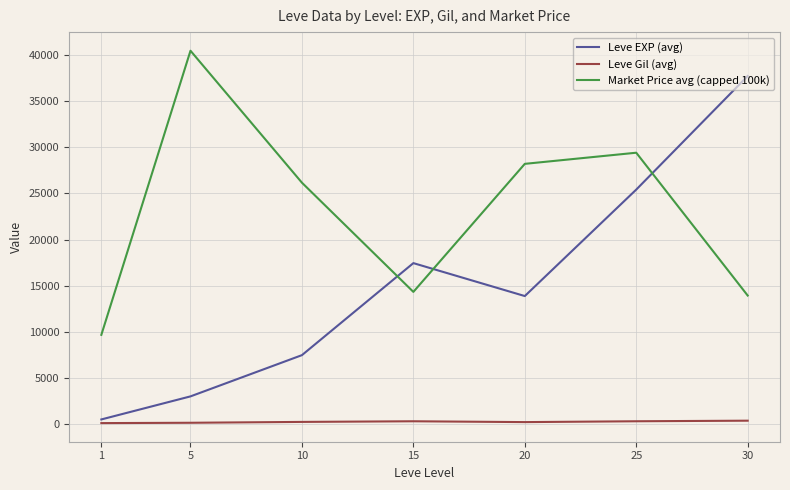

What is the average value of the Market Price avg (capped 100k) series?

23164.6